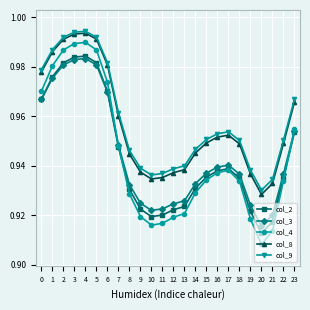

At which label does col_8 reach its minimum?

20